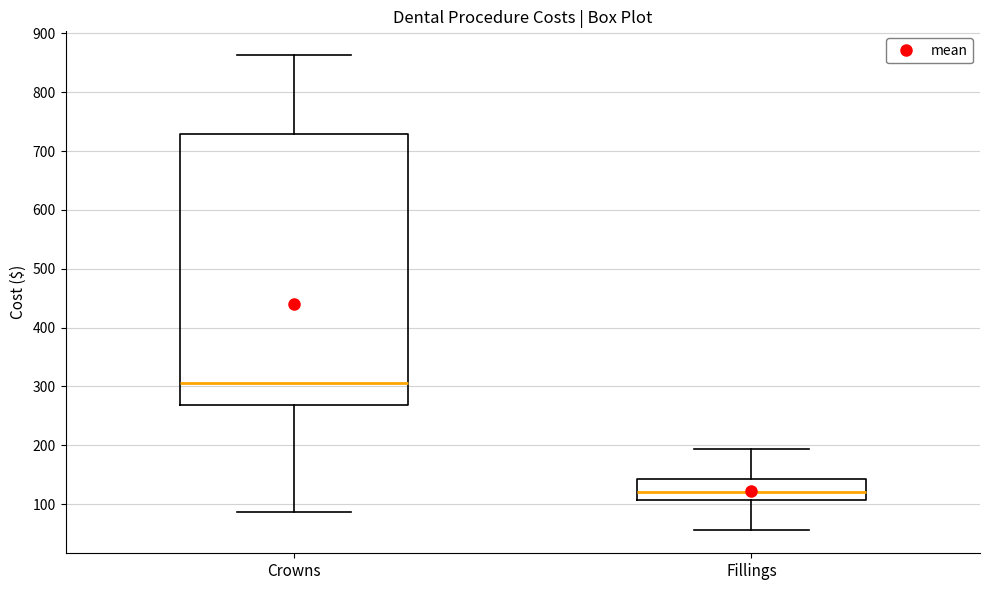

Reading left to right, read every box against the y-axis: the position of its median line, the range the box covers, and the ends of its whiskers. The values are not printed on the chart, so give them approximately, as read against the axis.

Crowns: median 310, box 270 to 730, whiskers 90 to 860
Fillings: median 120, box 110 to 140, whiskers 60 to 190